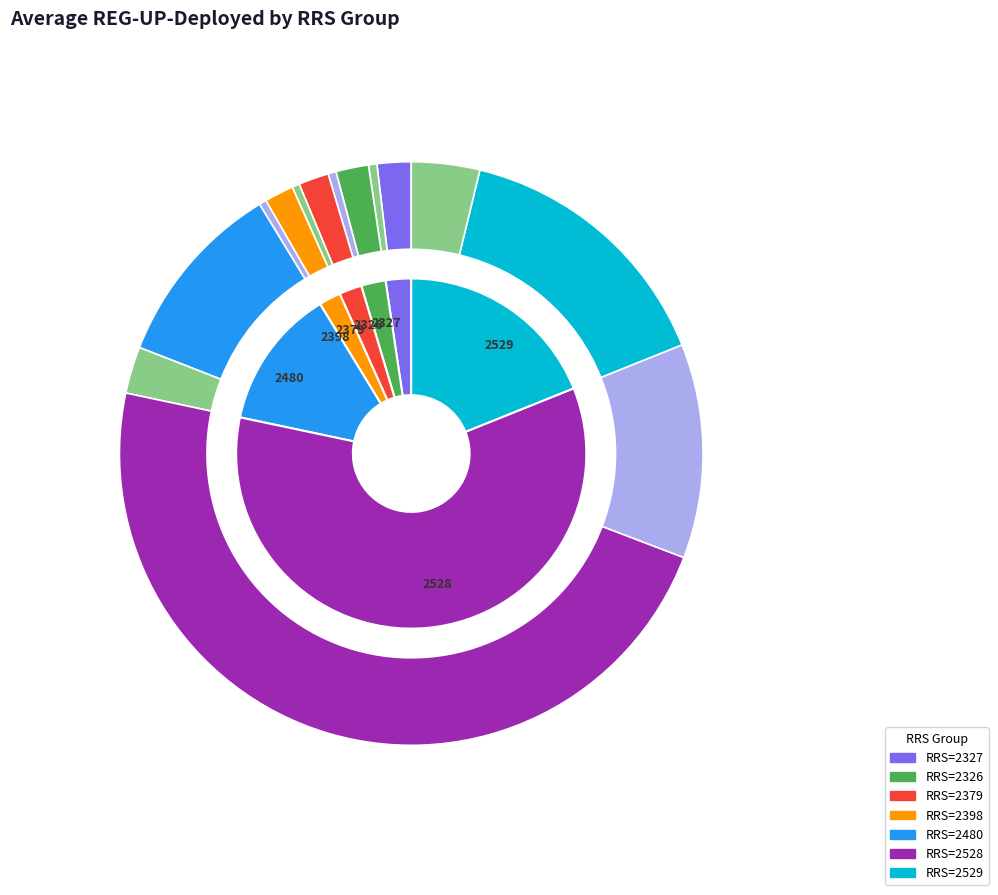

Which slice is the smallest?

2398